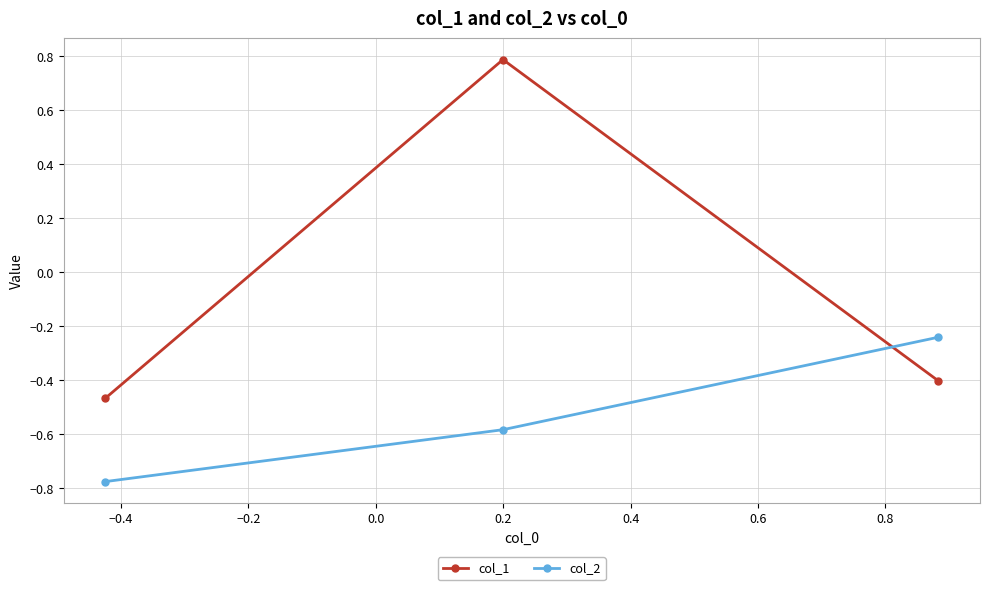

List the series in order of their overall mean, lowest first.

col_2, col_1